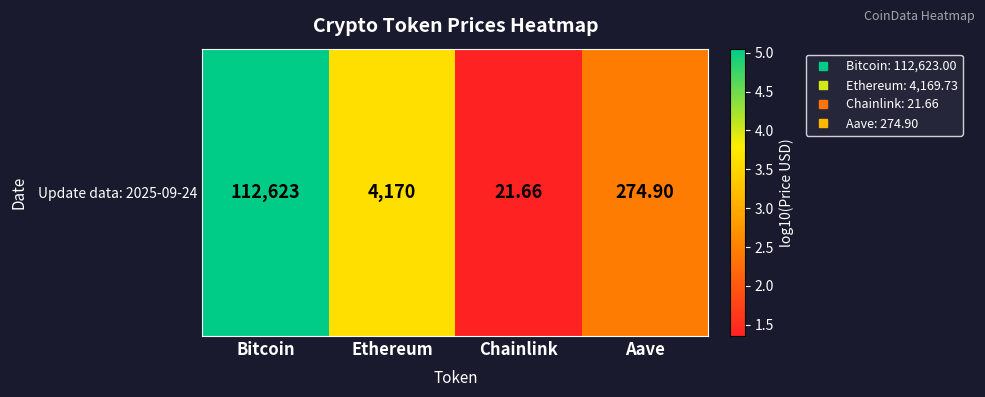

Reading left to right, what are all the values shown in this chart?

Bitcoin=5.1	Ethereum=3.6	Chainlink=1.4	Aave=2.4